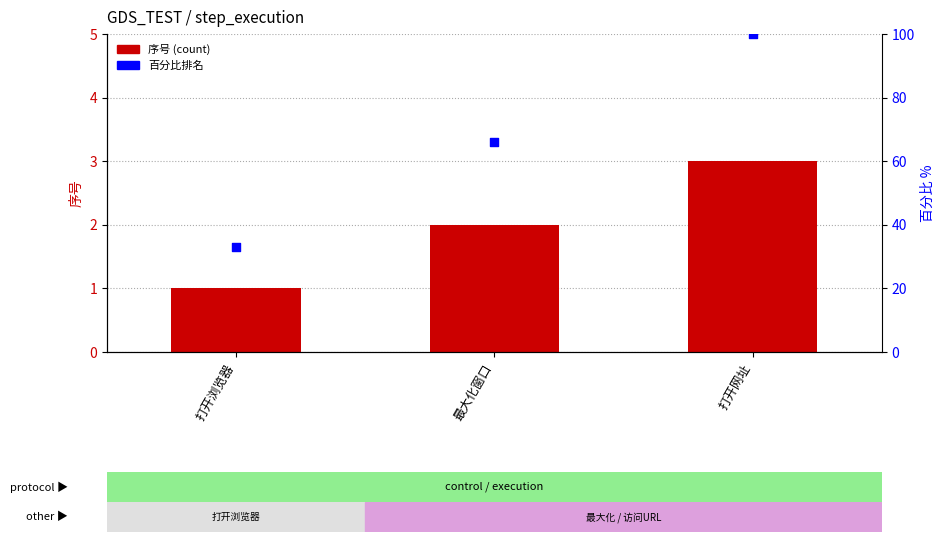

Which series reaches the minimum Y coordinate?

序号